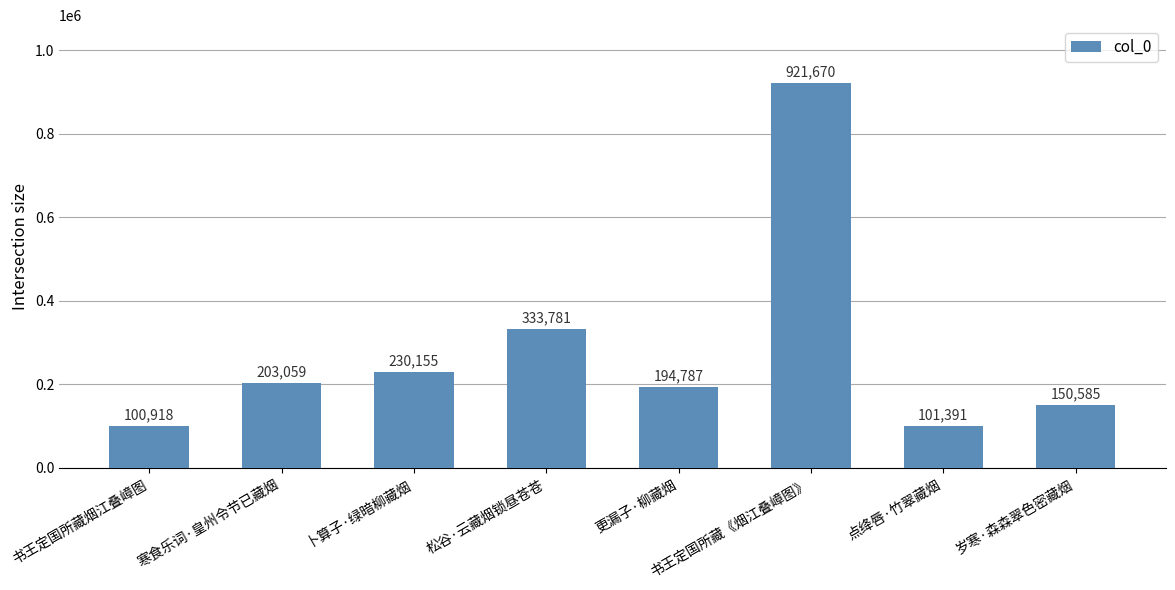

What is the difference between the maximum and second lowest values?

820279